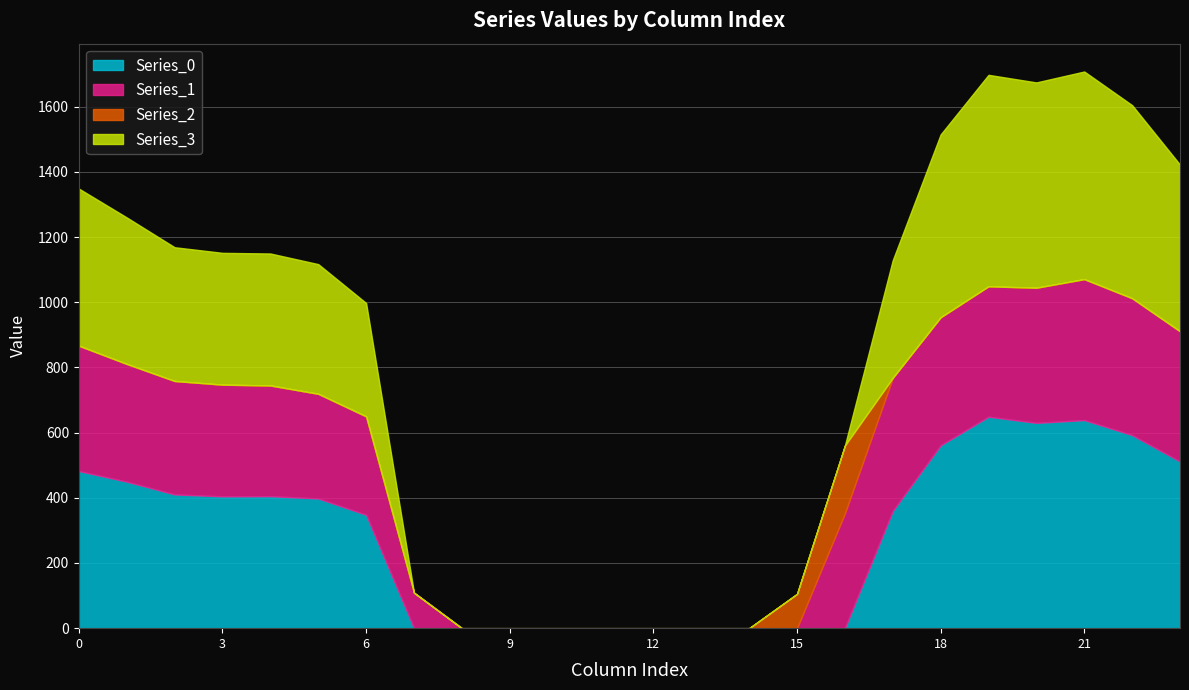

In Series_1, how many points are lower than both neighbors (excluding endpoints)?

1